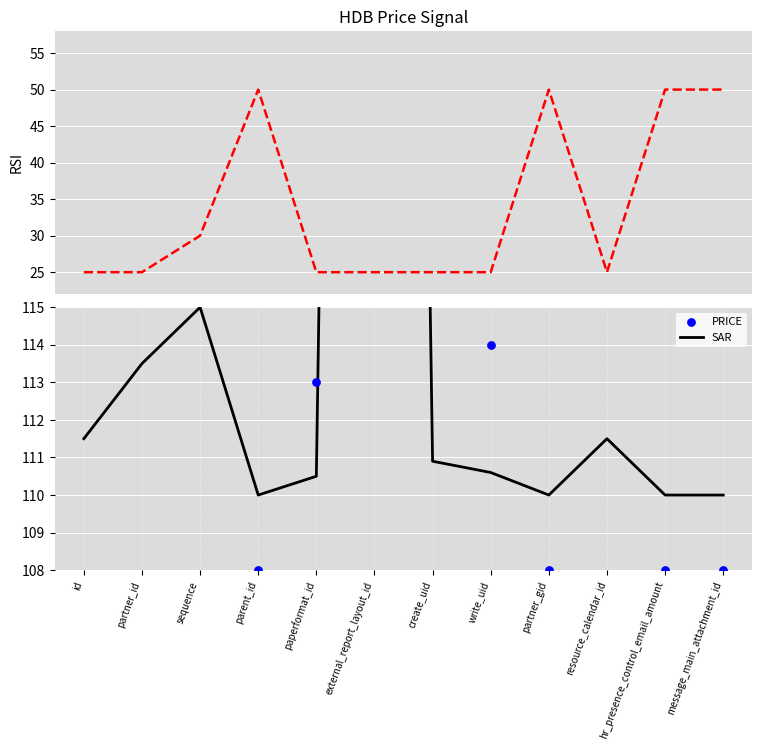

Which series has the widest spread of Y values?

PRICE